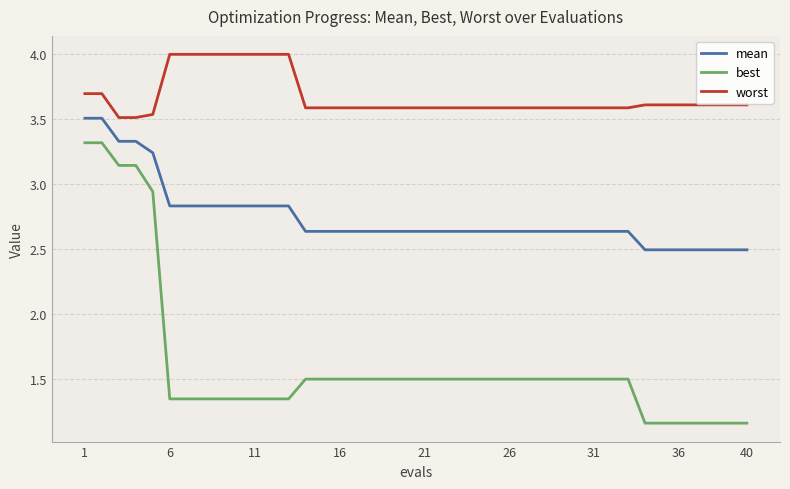

Which series has the largest total across all categories?

worst